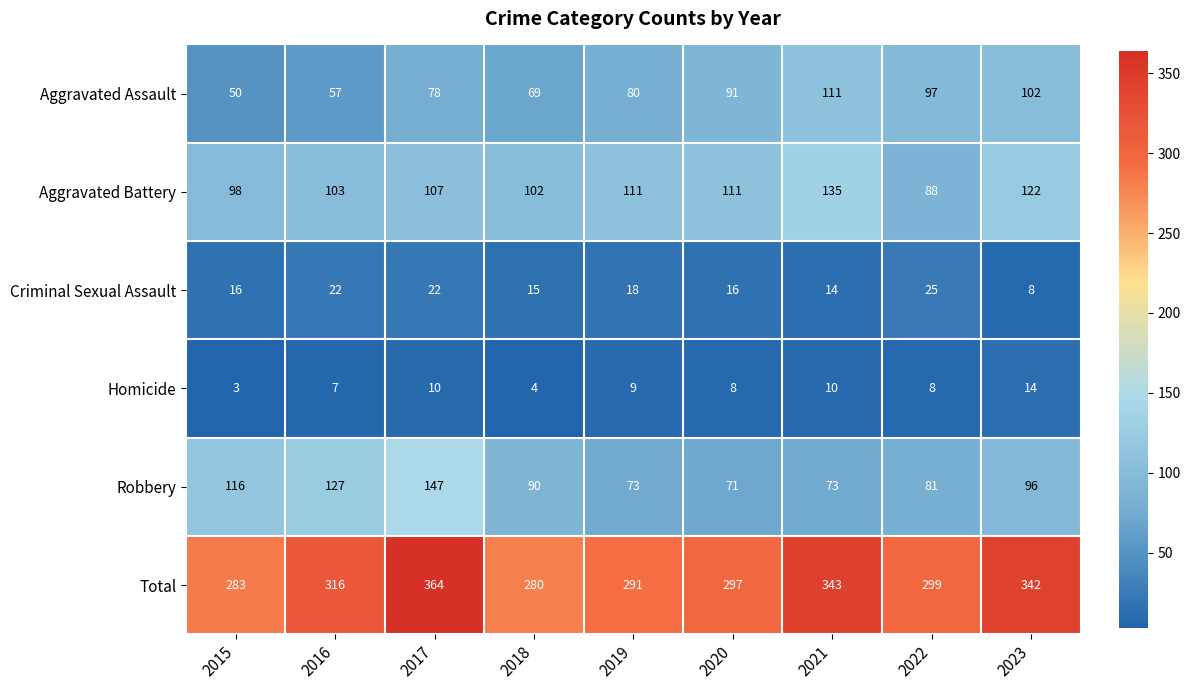

Count the number of categories in the chart.

9